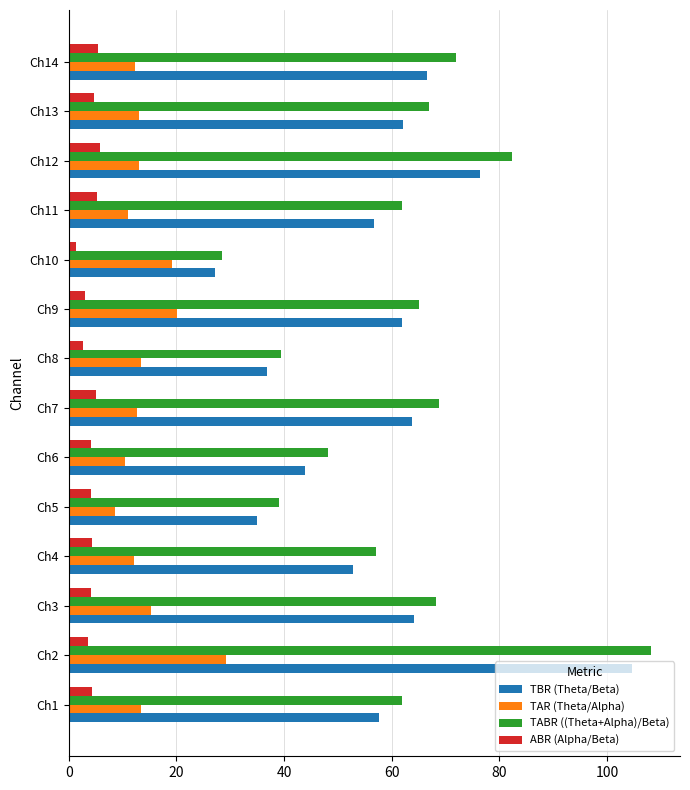

The value of TABR ((Theta+Alpha)/Beta) at Ch9 is 15.1. True or false?

False